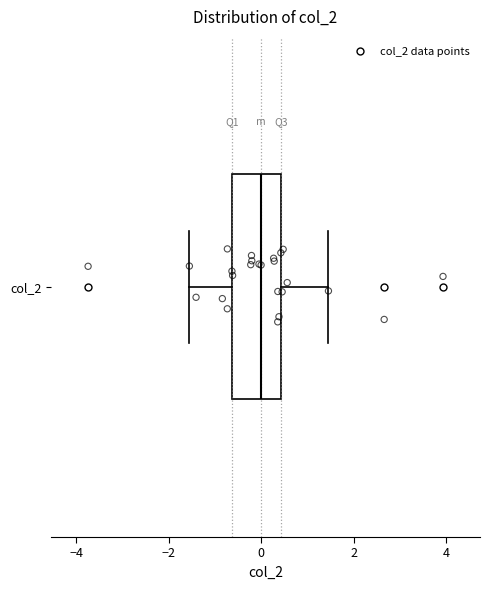

Transcribe this box plot: give where the median line is, the range the box spans, and where the two whiskers end, as read against the x-axis. The values are not printed on the chart, so give them approximately, as read against the axis.

median 0.0, box -0.6 to 0.4, whiskers -1.6 to 1.4